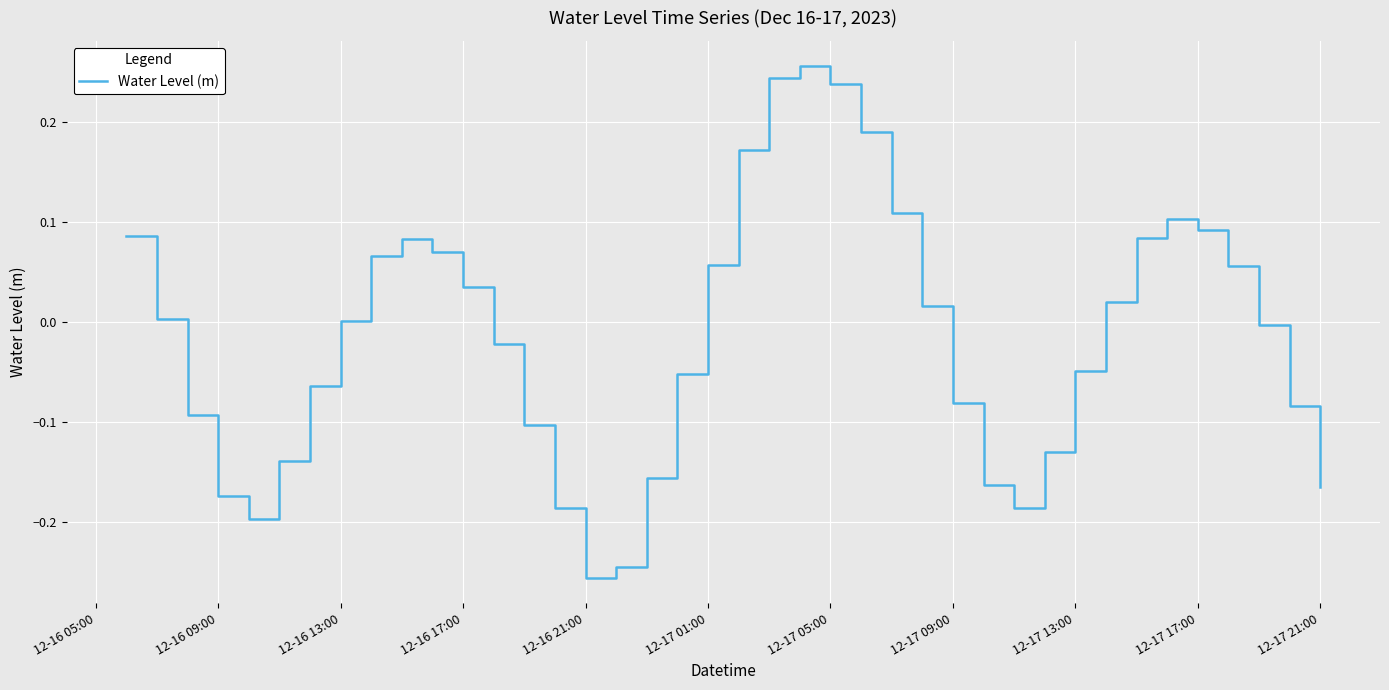

What is the difference between the maximum and minimum values?

0.5